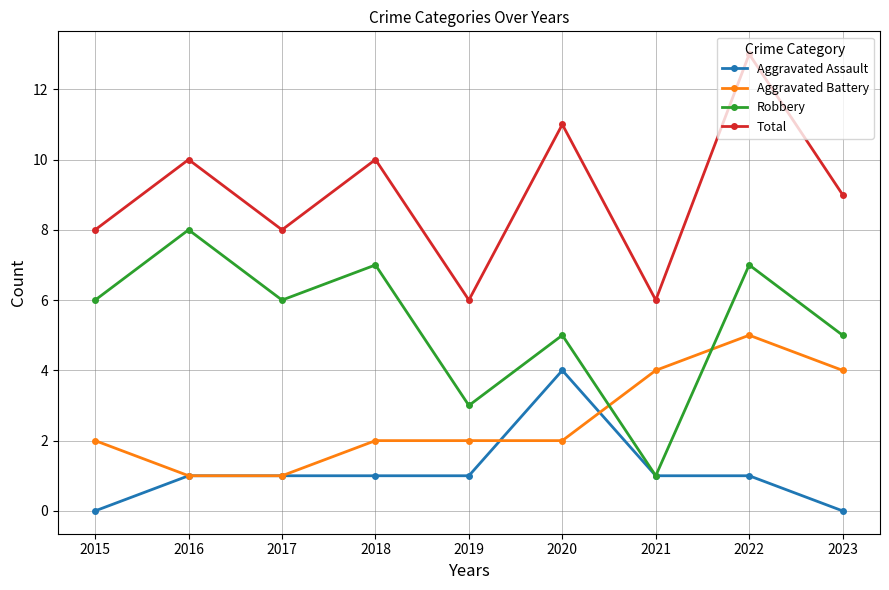

Which series has the largest total across all categories?

Total